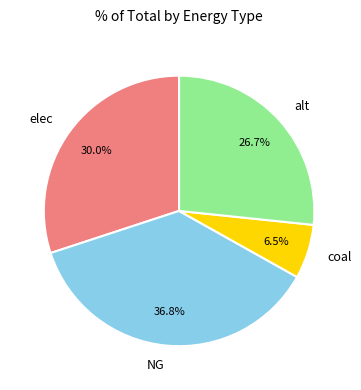

To the nearest percent, what is the difference between the alt and coal slice percentages?

20%